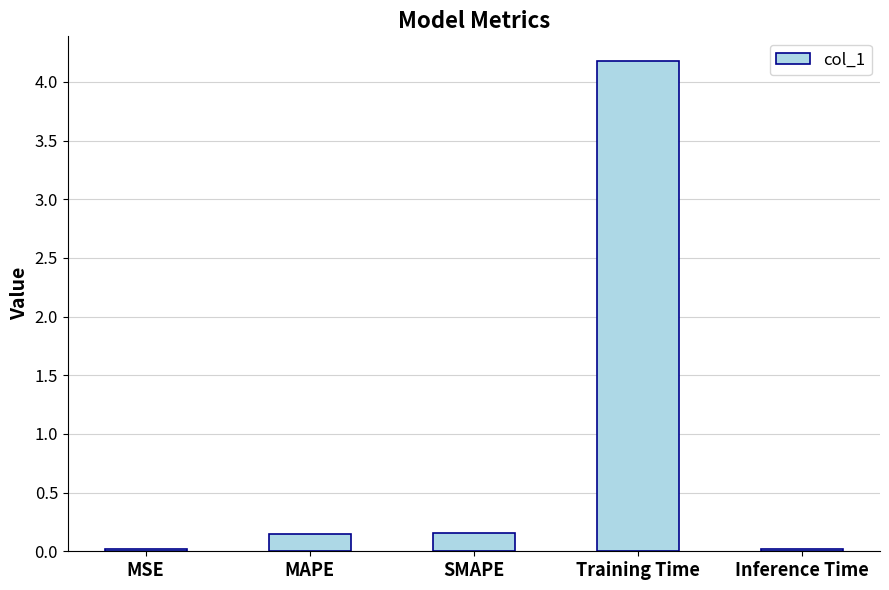

At which category does the chart reach its peak across all series?

Training Time